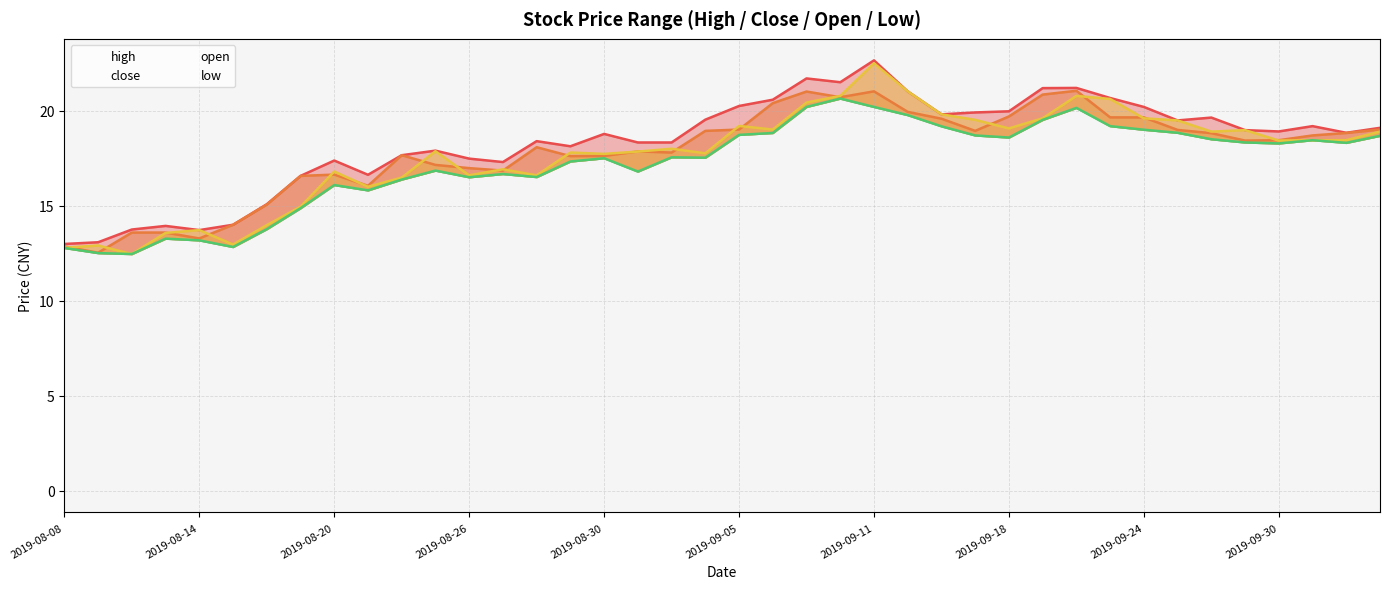

How many data points in close are above 18?

22